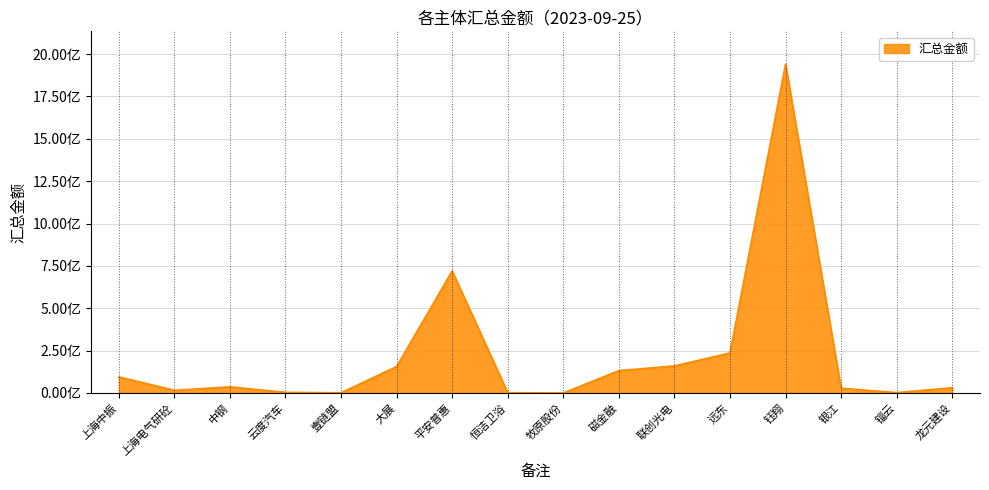

What is the sum of all values?

3560621945.0